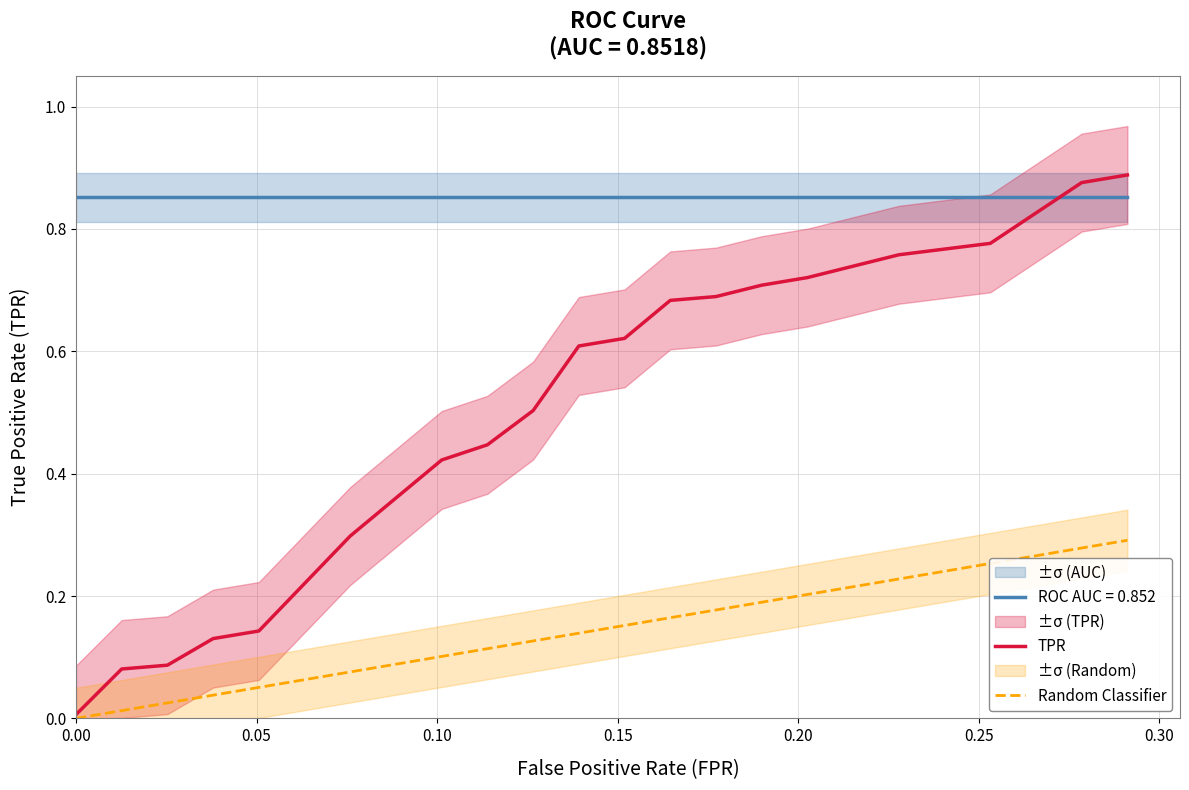

What is the difference between the maximum and minimum values in the Random Classifier series?

0.3